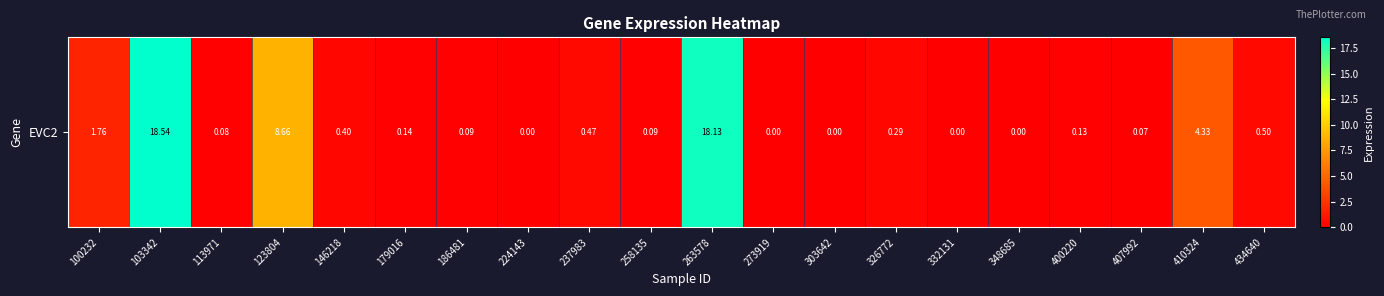

Which has a higher value, 103342 or 263578?

103342